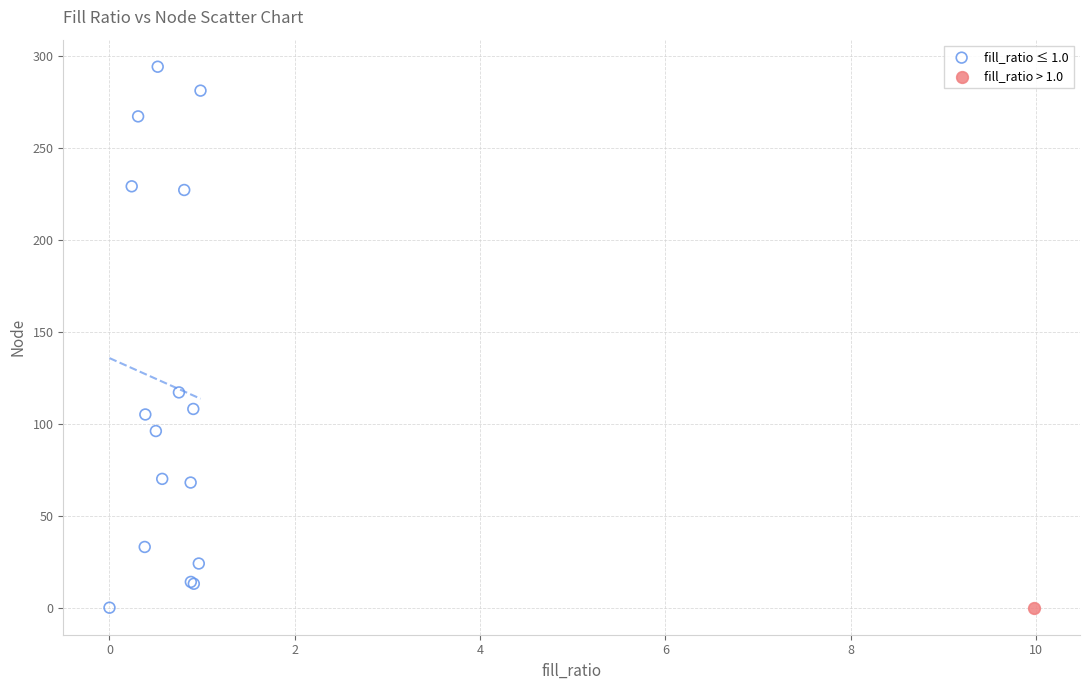

What are all the series names shown in the legend?

fill_ratio ≤ 1.0, fill_ratio > 1.0